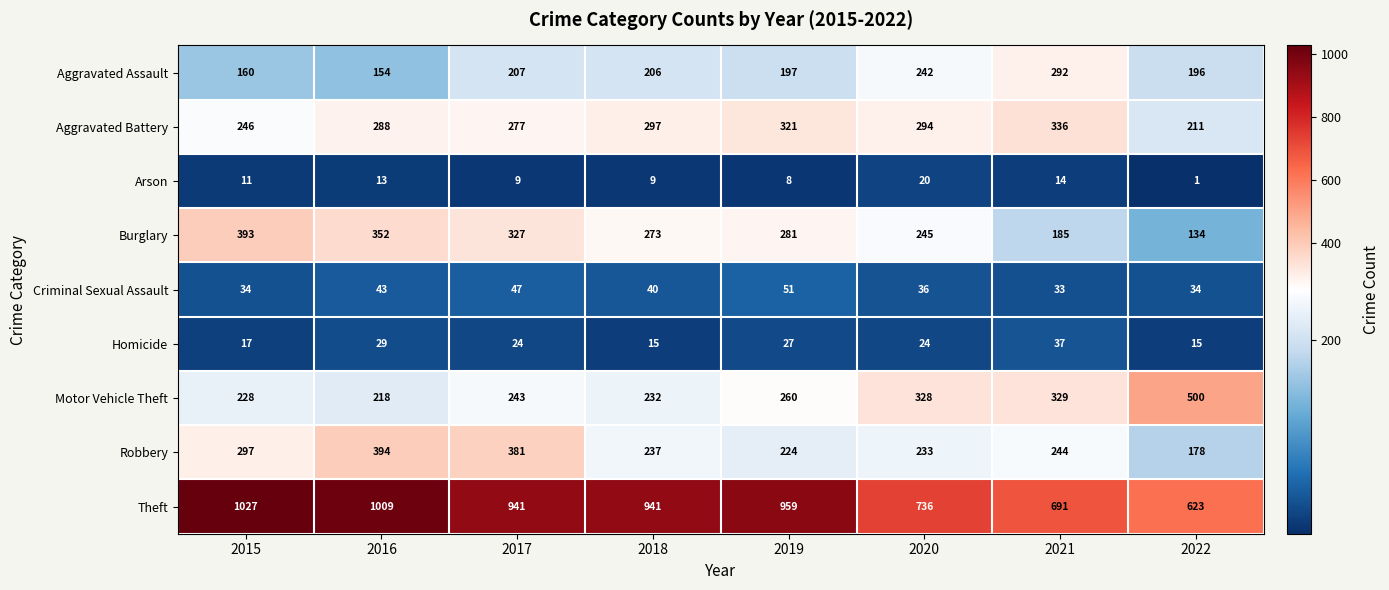

At which category is the sum across all series the highest?

2016